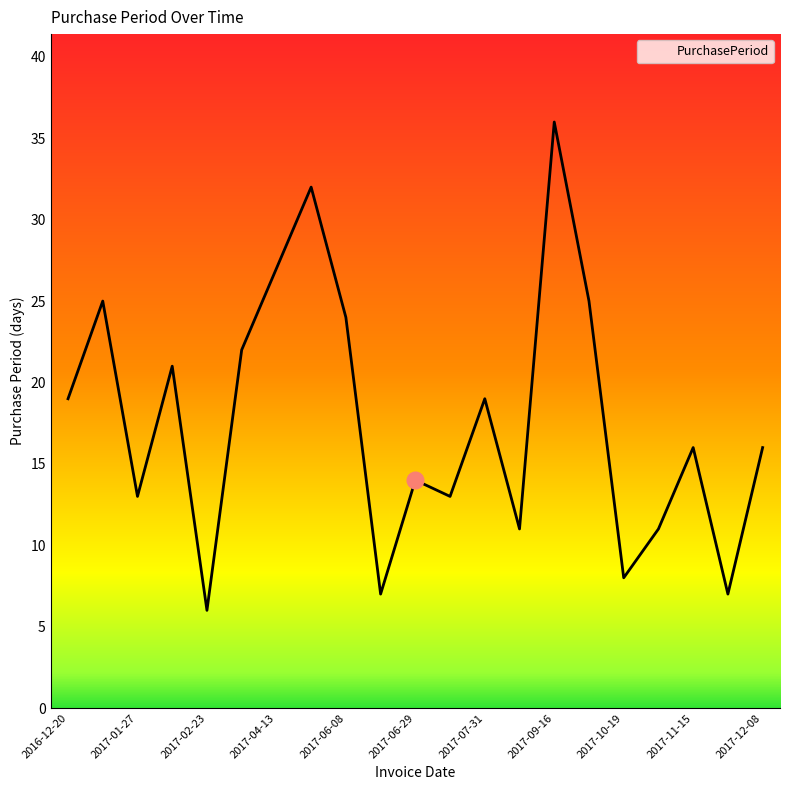

Reading left to right, transcribe all the data shown in this chart.

19	25	13	21	6	22	27	32	24	7	14	13	19	11	36	25	8	11	16	7	16